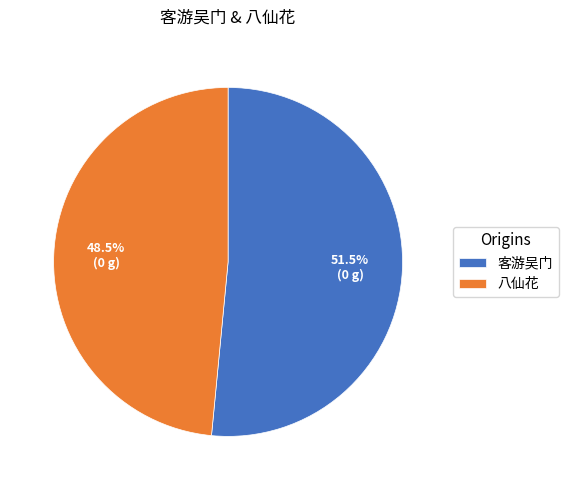

How many segments does this pie chart have?

2